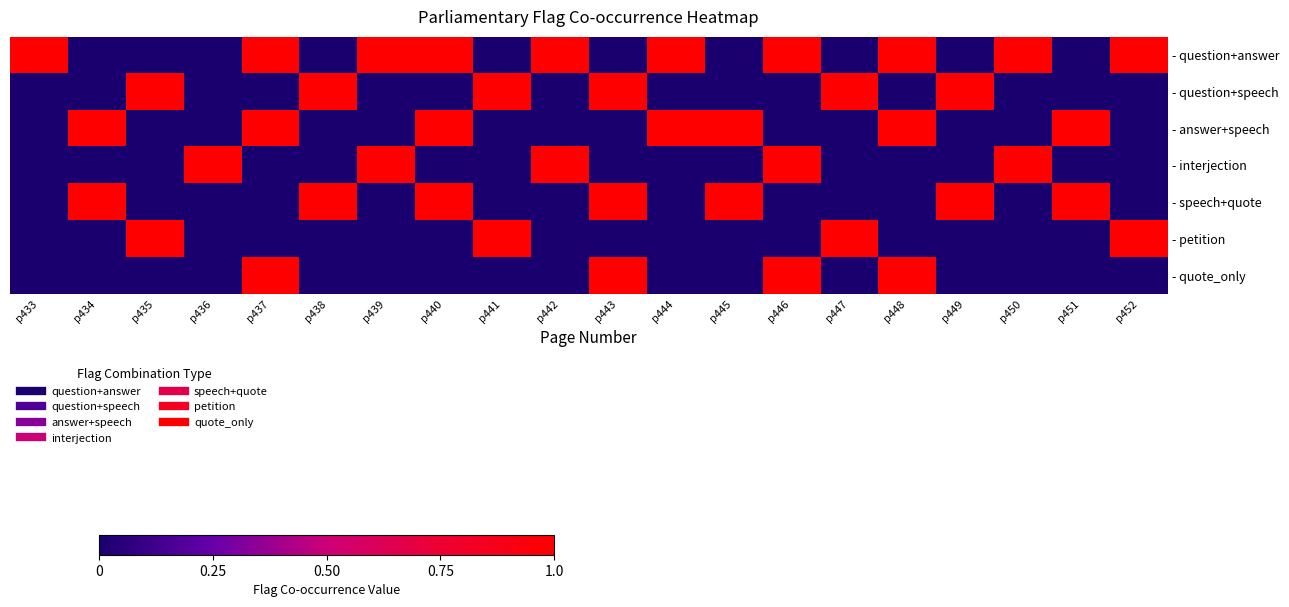

Reading left to right, what are all the values shown in this chart?

- question+answer: p433=1	p434=0	p435=0	p436=0	p437=1	p438=0	p439=1	p440=1	p441=0	p442=1	p443=0	p444=1	p445=0	p446=1	p447=0	p448=1	p449=0	p450=1	p451=0	p452=1
- question+speech: p433=0	p434=0	p435=1	p436=0	p437=0	p438=1	p439=0	p440=0	p441=1	p442=0	p443=1	p444=0	p445=0	p446=0	p447=1	p448=0	p449=1	p450=0	p451=0	p452=0
- answer+speech: p433=0	p434=1	p435=0	p436=0	p437=1	p438=0	p439=0	p440=1	p441=0	p442=0	p443=0	p444=1	p445=1	p446=0	p447=0	p448=1	p449=0	p450=0	p451=1	p452=0
- interjection: p433=0	p434=0	p435=0	p436=1	p437=0	p438=0	p439=1	p440=0	p441=0	p442=1	p443=0	p444=0	p445=0	p446=1	p447=0	p448=0	p449=0	p450=1	p451=0	p452=0
- speech+quote: p433=0	p434=1	p435=0	p436=0	p437=0	p438=1	p439=0	p440=1	p441=0	p442=0	p443=1	p444=0	p445=1	p446=0	p447=0	p448=0	p449=1	p450=0	p451=1	p452=0
- petition: p433=0	p434=0	p435=1	p436=0	p437=0	p438=0	p439=0	p440=0	p441=1	p442=0	p443=0	p444=0	p445=0	p446=0	p447=1	p448=0	p449=0	p450=0	p451=0	p452=1
- quote_only: p433=0	p434=0	p435=0	p436=0	p437=1	p438=0	p439=0	p440=0	p441=0	p442=0	p443=1	p444=0	p445=0	p446=1	p447=0	p448=1	p449=0	p450=0	p451=0	p452=0